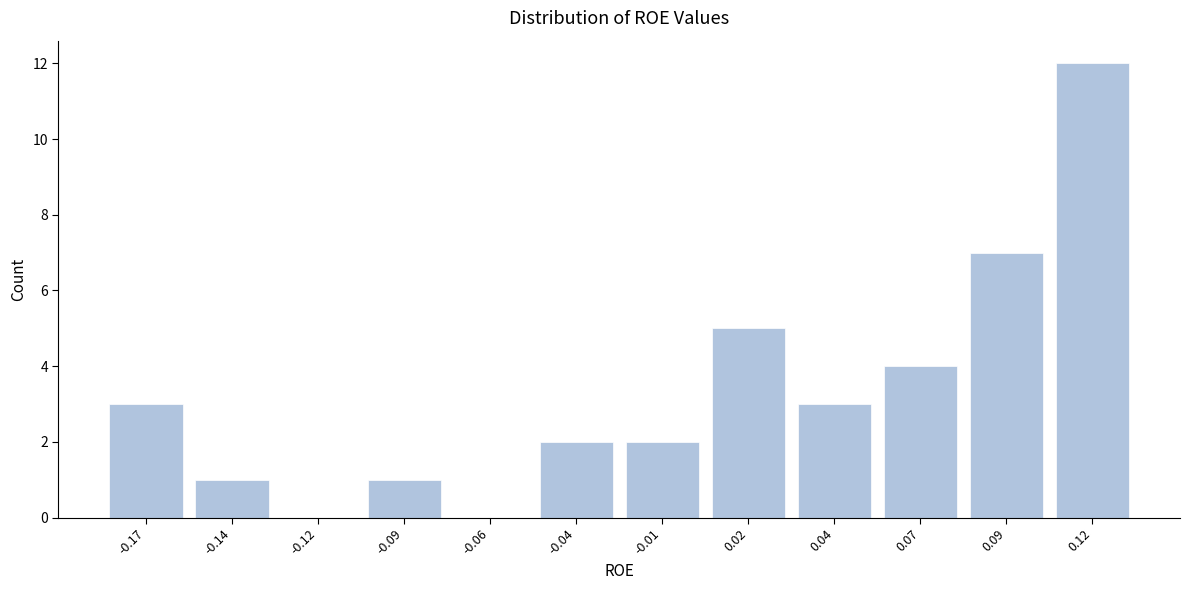

Reading left to right, transcribe all the data shown in this chart.

-0.17=3	-0.14=1	-0.12=0	-0.09=1	-0.06=0	-0.04=2	-0.01=2	0.02=5	0.04=3	0.07=4	0.09=7	0.12=12